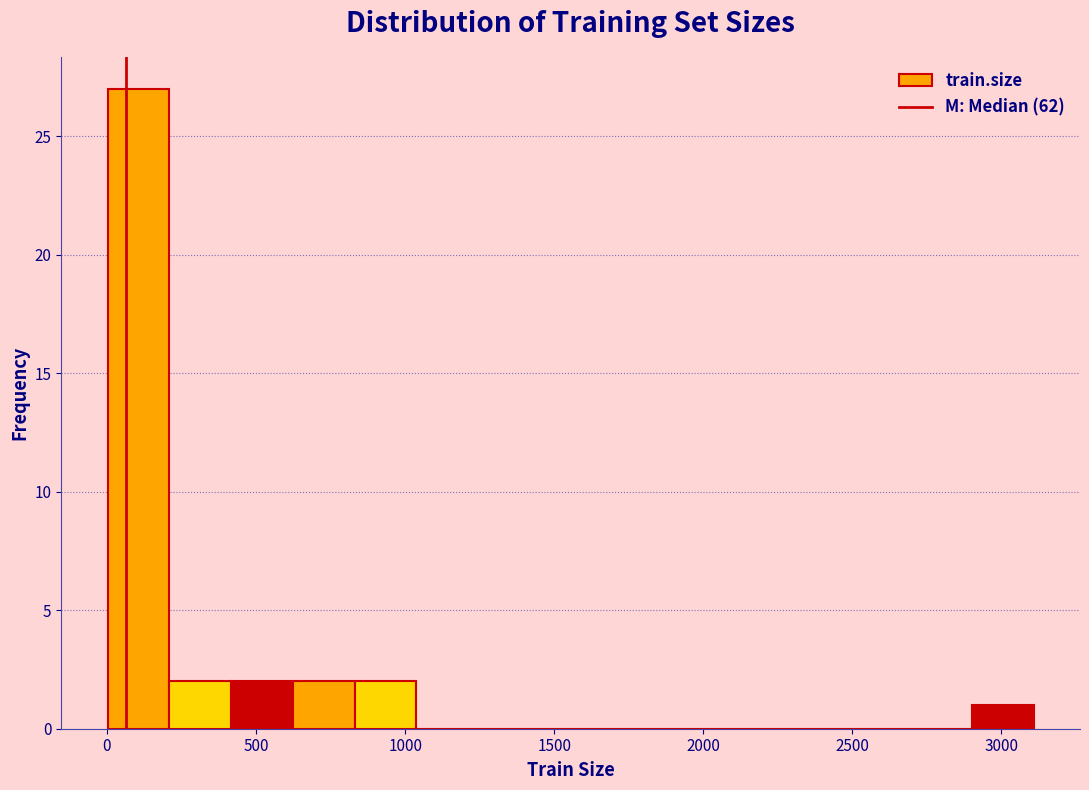

Over which range of the x-axis is the bar tallest?

0 to 200